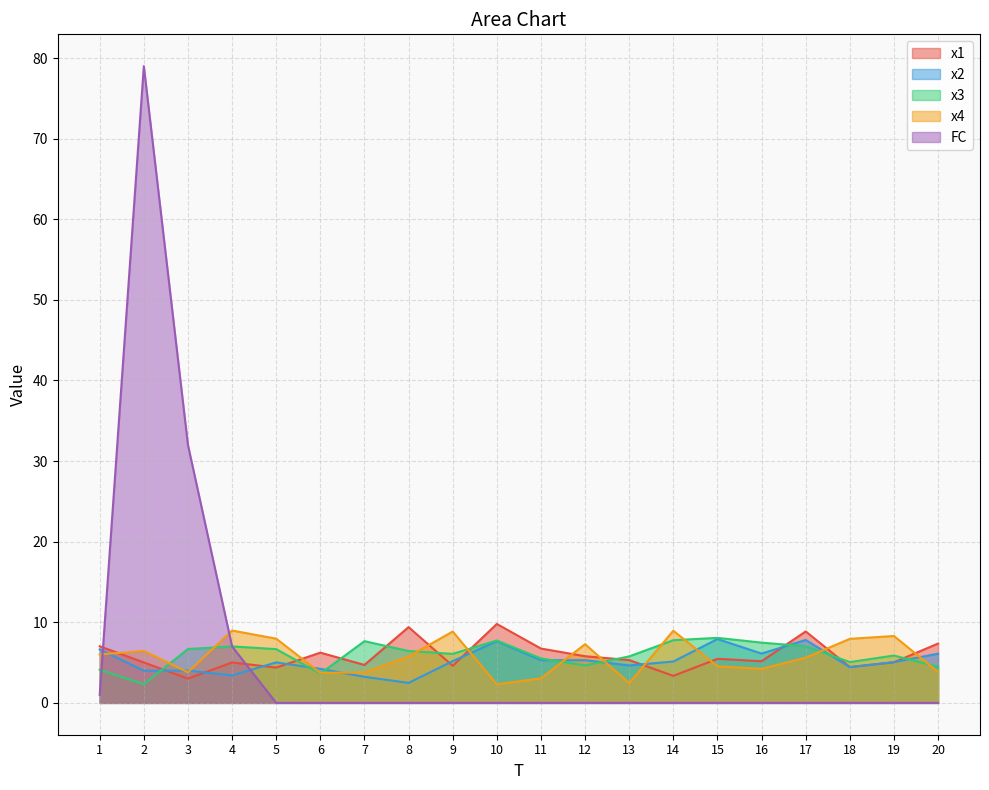

What is the difference between the second highest and second lowest values in the x3 series?

4.2